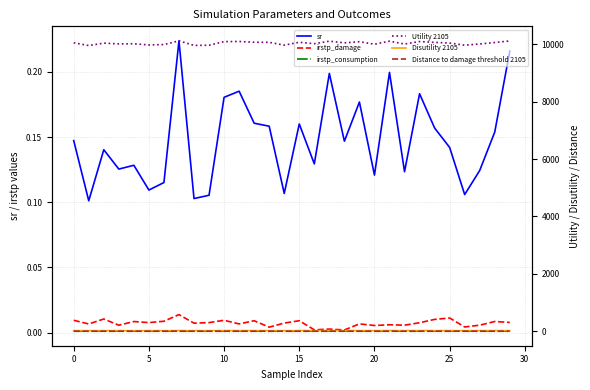

Which series has the largest range (max minus min)?

Utility 2105